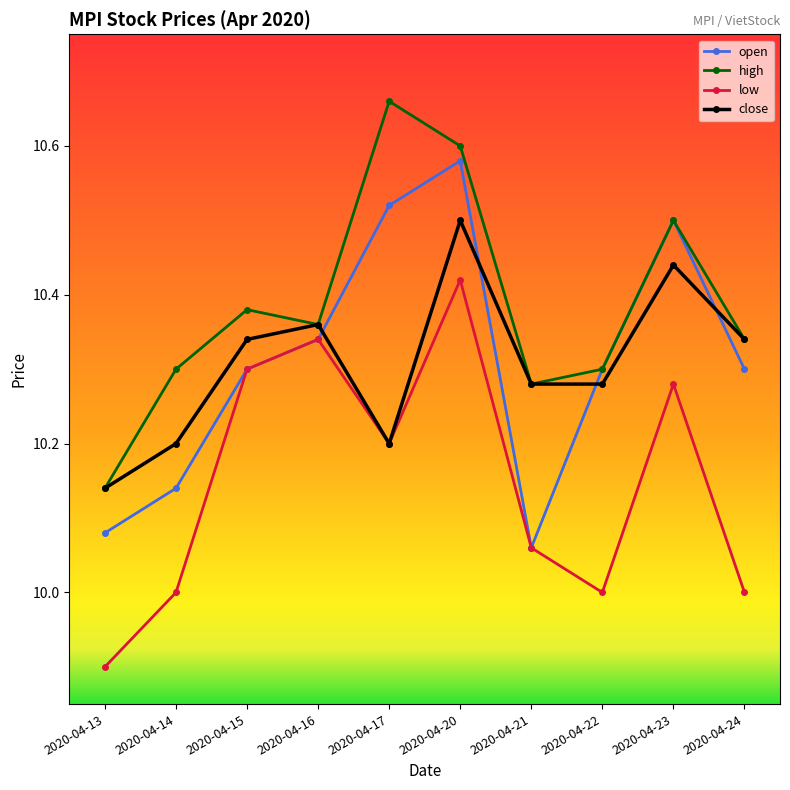

Where do open and close first cross each other?

2020-04-16 and 2020-04-17